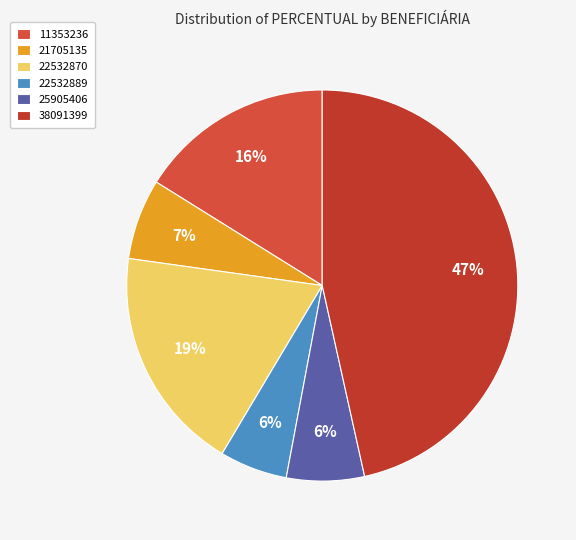

What is the smallest slice in the pie chart?

22532889